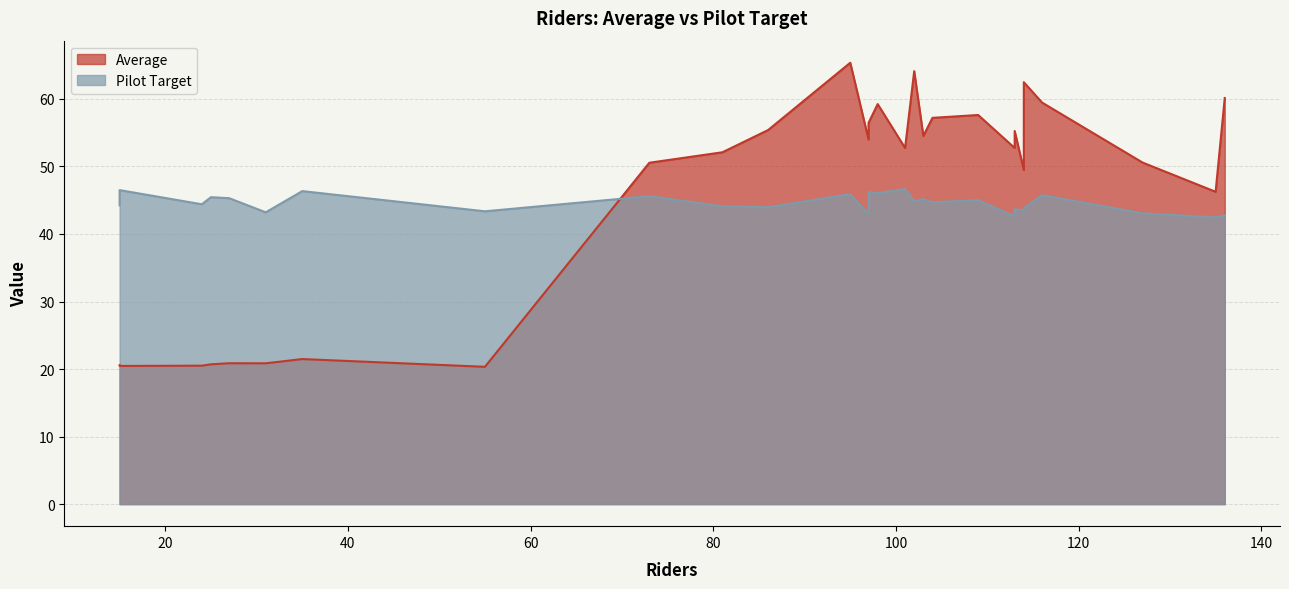

At which label is Average closest to 42?

135